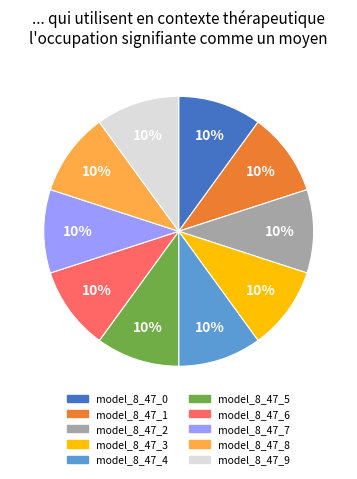

Is it true that model_8_47_5 is 25% of the pie?

False